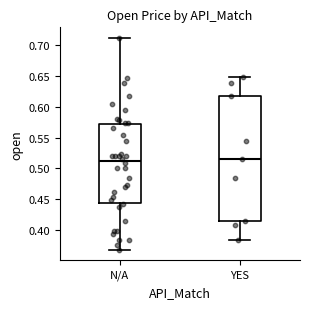

Reading left to right, read every box against the y-axis: the position of its median line, the range the box covers, and the ends of its whiskers. The values are not printed on the chart, so give them approximately, as read against the axis.

N/A: median 0.510, box 0.445 to 0.570, whiskers 0.370 to 0.710
YES: median 0.515, box 0.415 to 0.620, whiskers 0.385 to 0.650